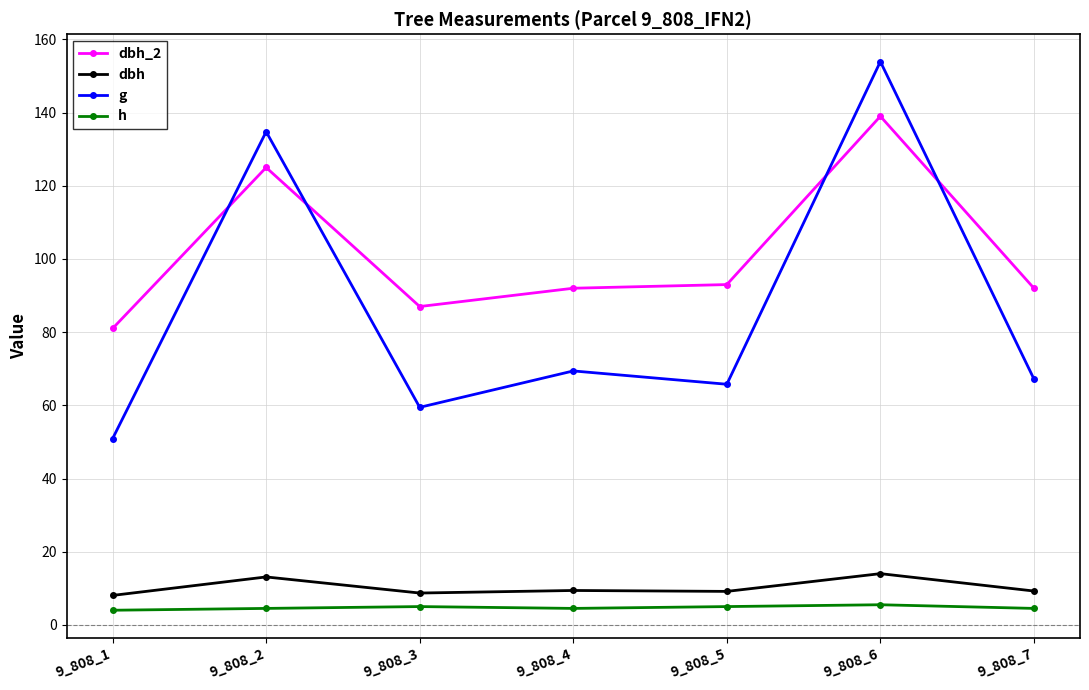

What is the sum of the dbh_2 values at 9_808_5 and 9_808_2?

218.0